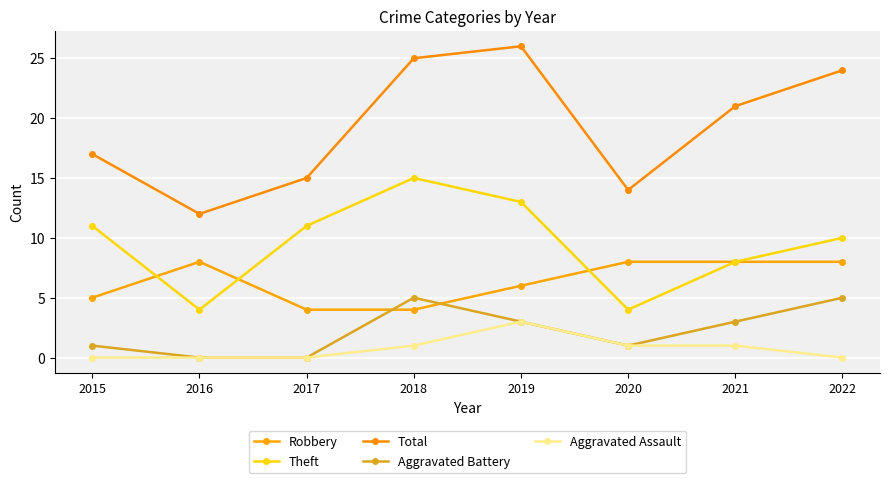

True or false: Total and Theft intersect in this chart.

False